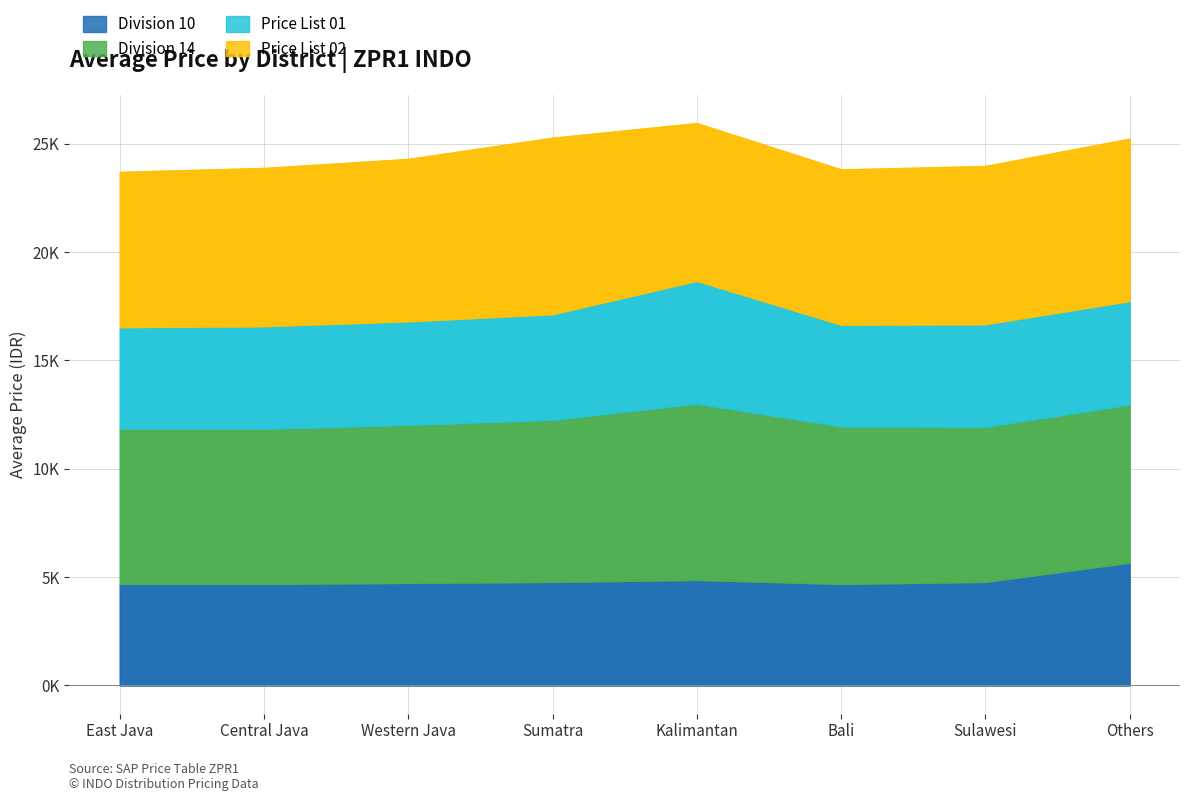

What is the label of the 4th point from the right?

Kalimantan